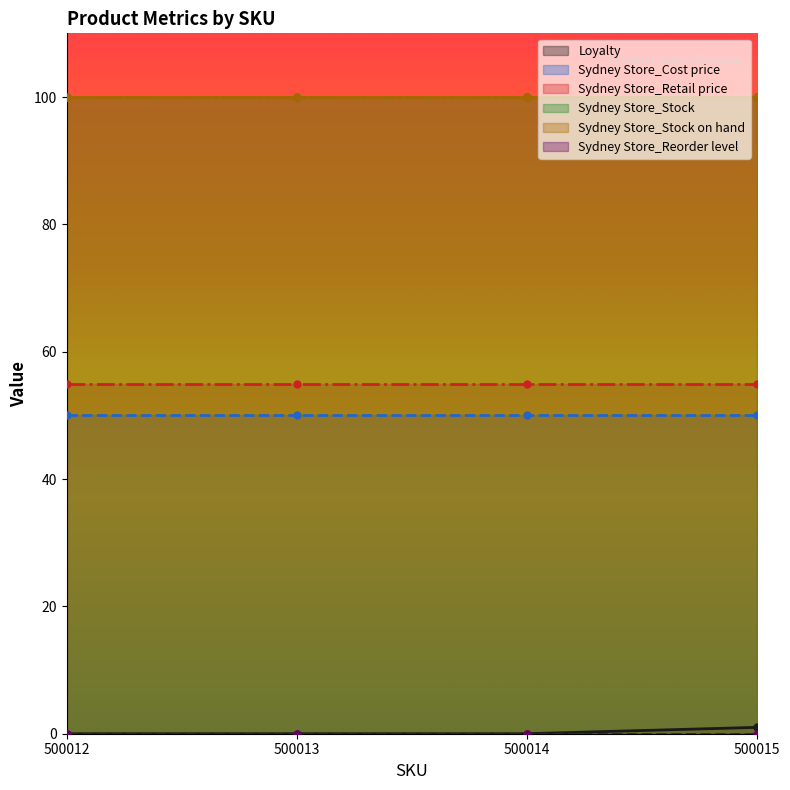

Does the chart have visible grid lines?

No